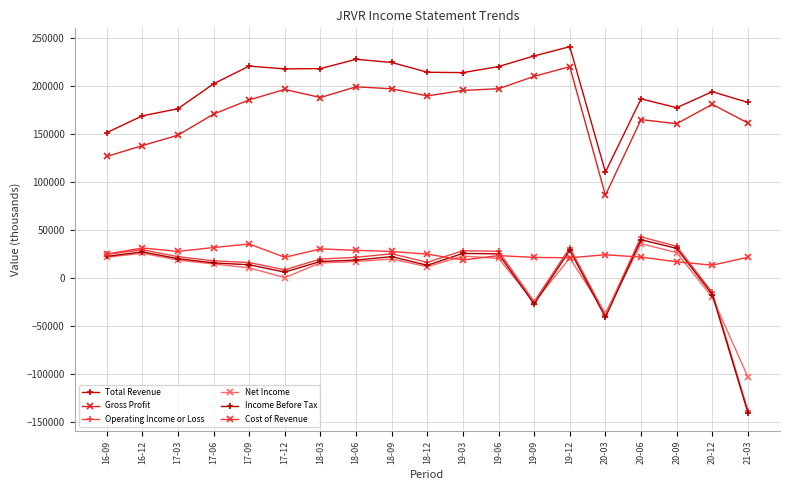

What is the difference between the second highest and second lowest values in the Income Before Tax series?

71900